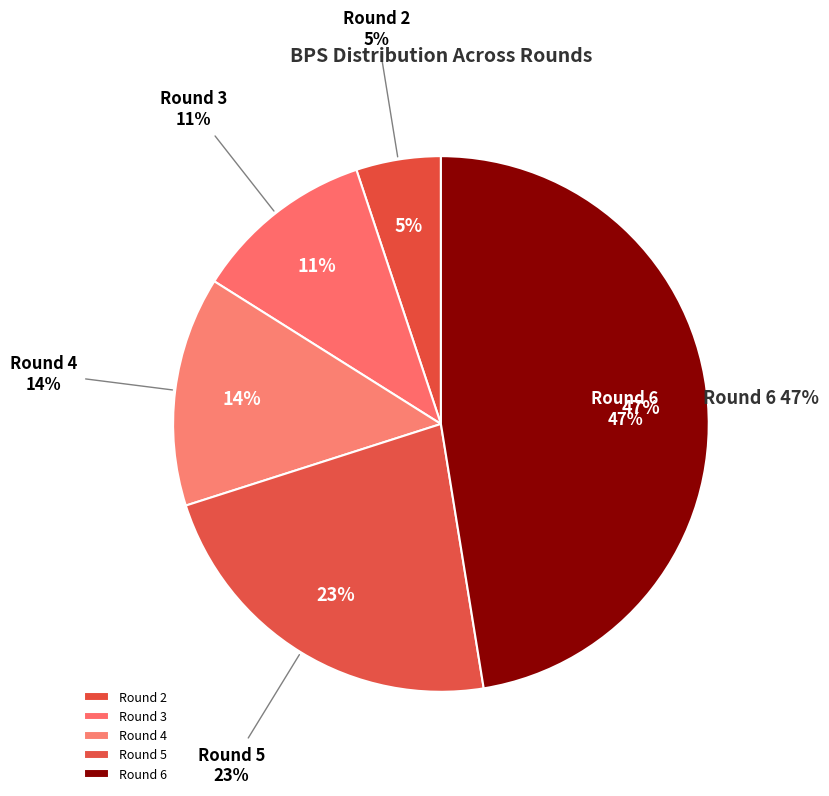

Does Round 4 (bps=19) account for over 50% of the chart?

No